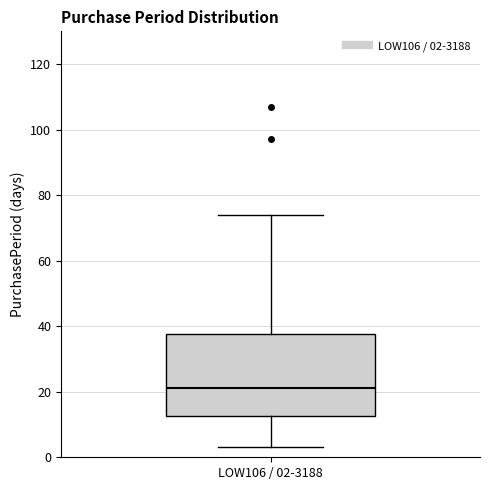

Where does the median line of the box for LOW106 / 02-3188 sit on the y-axis? The values are not printed on the chart, so give them approximately, as read against the axis.

22